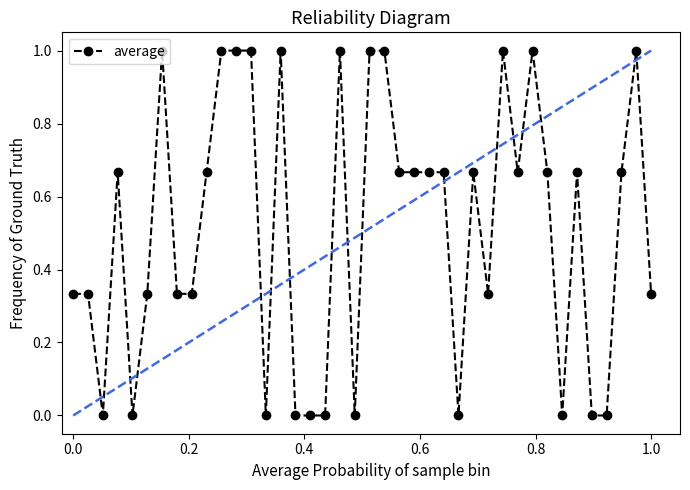

What is the value of the 39th point from the left?

1.0